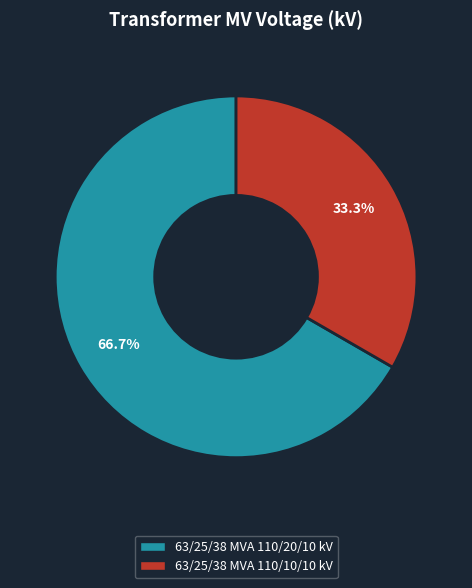

Which slice represents more than half of the pie?

63/25/38 MVA 110/20/10 kV